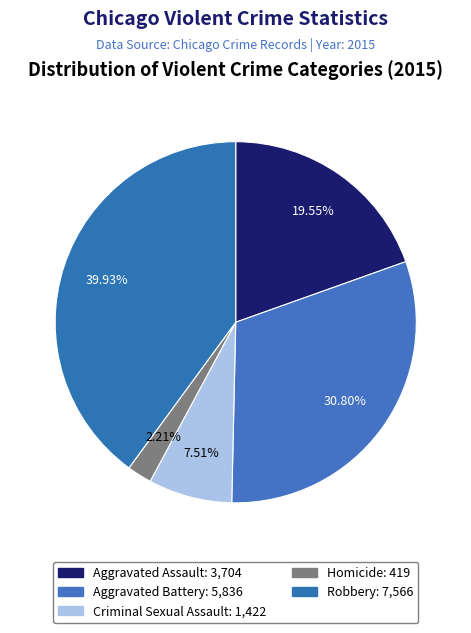

How many segments does this pie chart have?

5